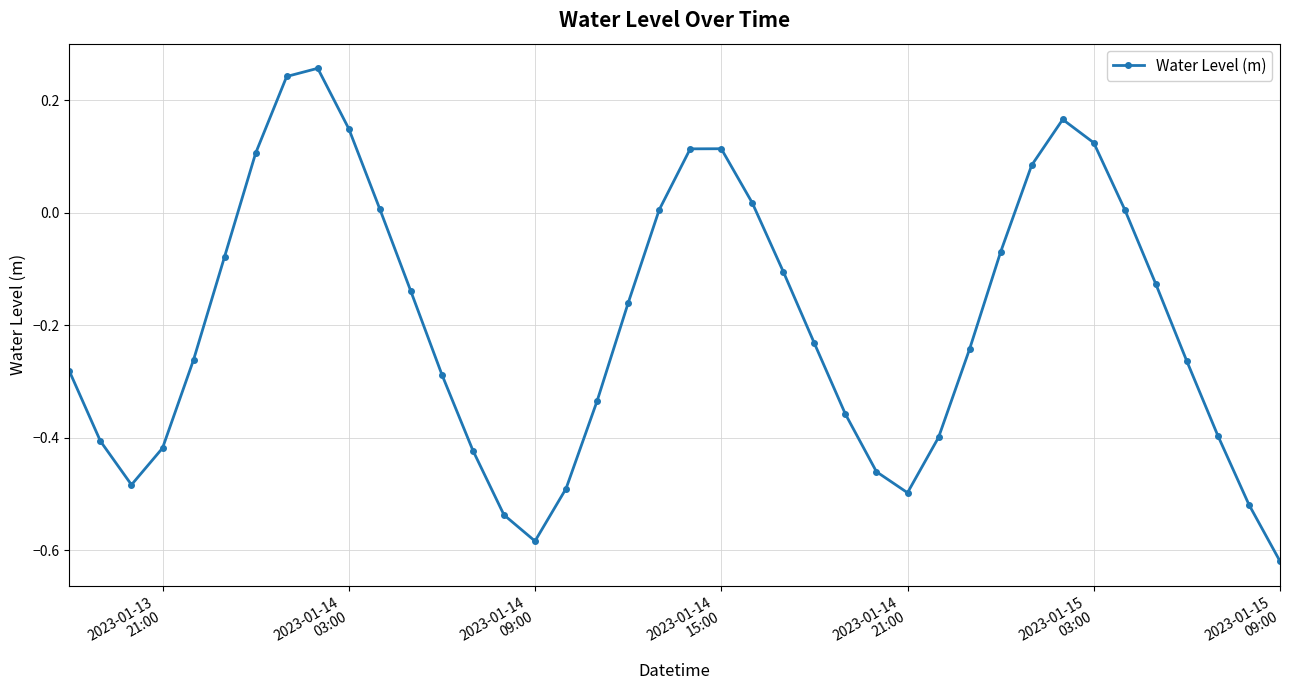

True or false: there are more than 1 points higher than both neighbors.

True